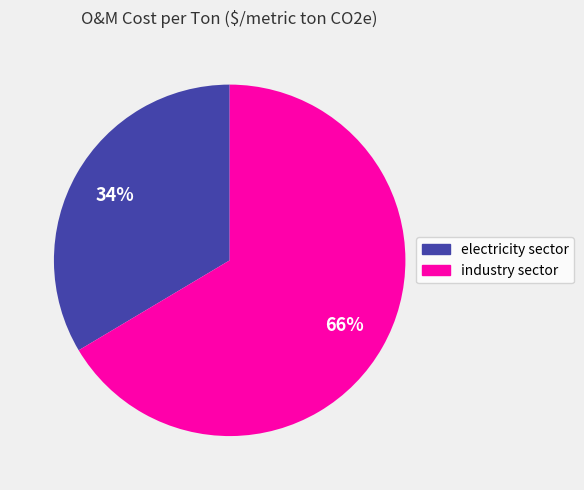

To the nearest percent, what percentage of the pie is industry sector?

66%